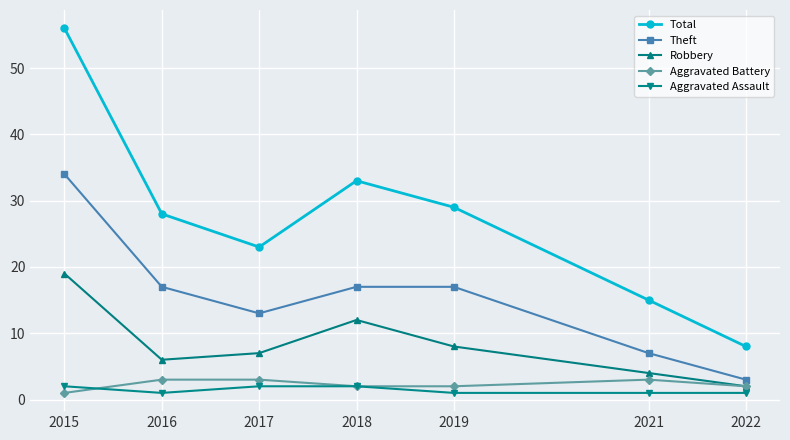

What is the value of the Aggravated Assault point at the 7th from the left?

1